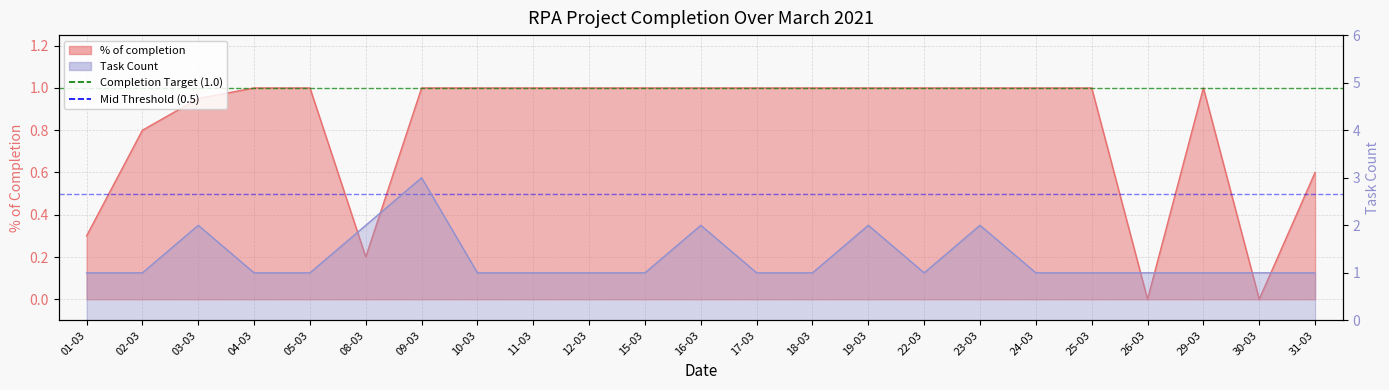

What is the label of the 4th point from the right?

26-03